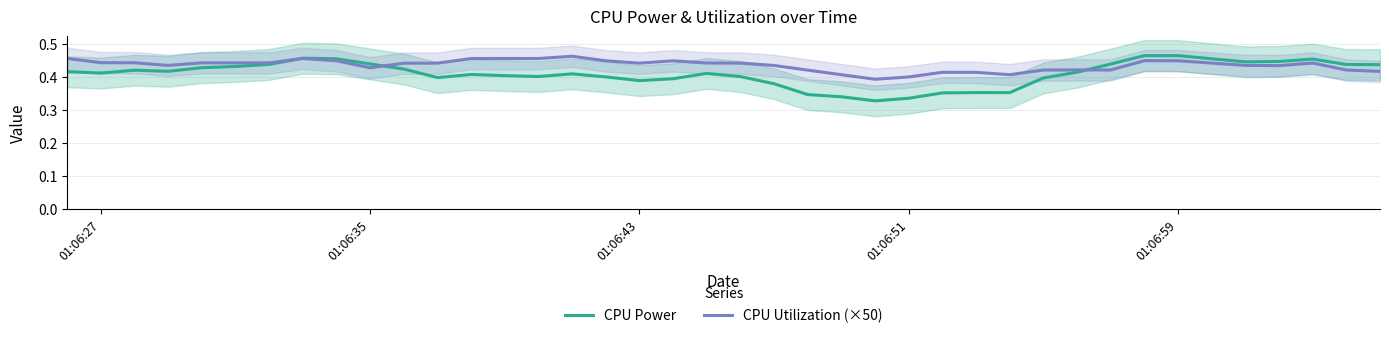

What is the maximum value shown in the chart?

0.5